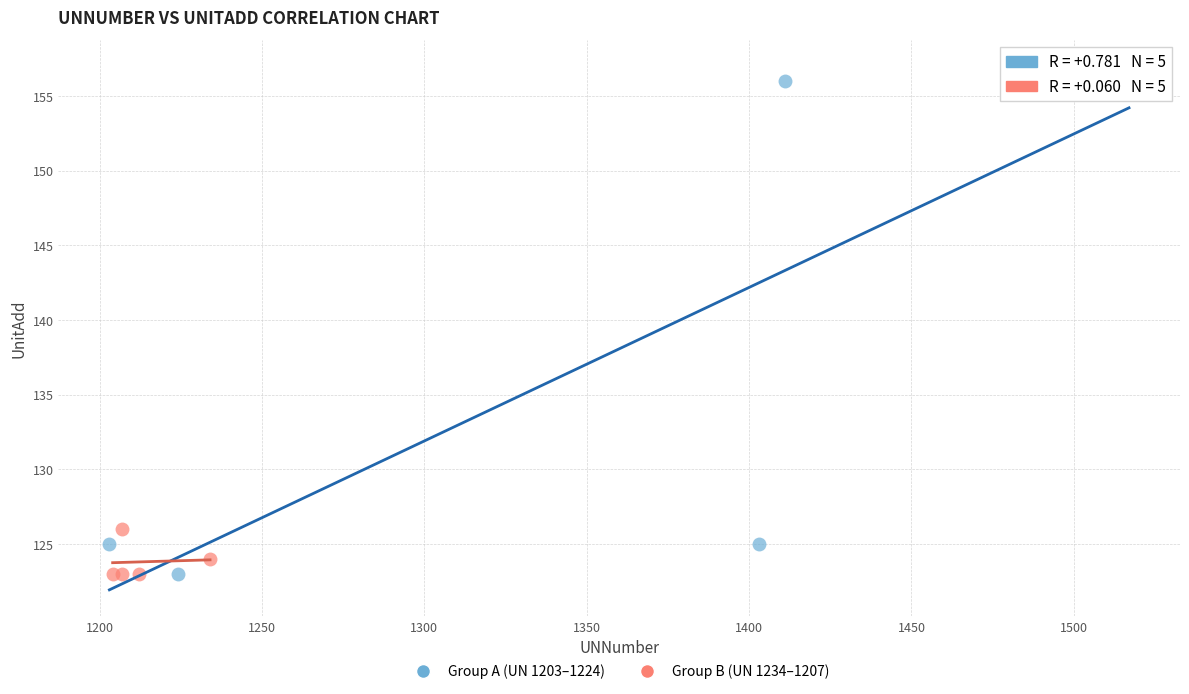

Which series has the largest Y range (max minus min)?

Group A (UN 1203–1224)